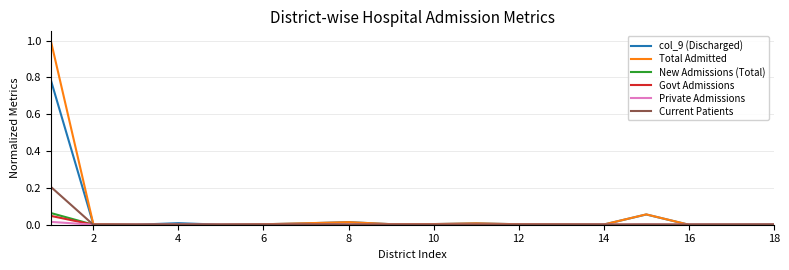

Which series has the largest range (max minus min)?

Total Admitted